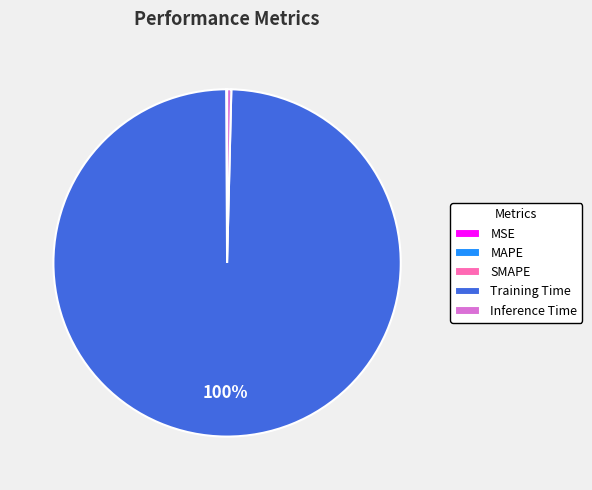

What is the largest slice in the pie chart?

Training Time